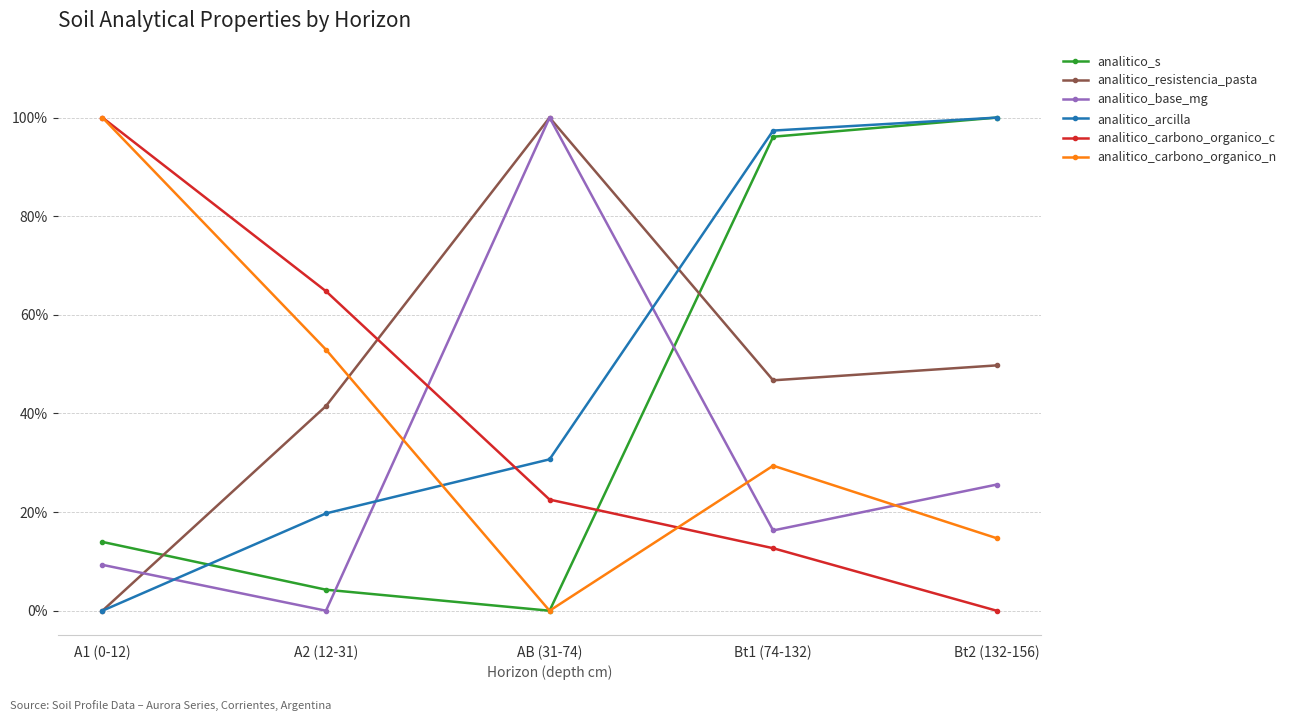

The value of analitico_arcilla at Bt1 (74-132) is 1.0. True or false?

True